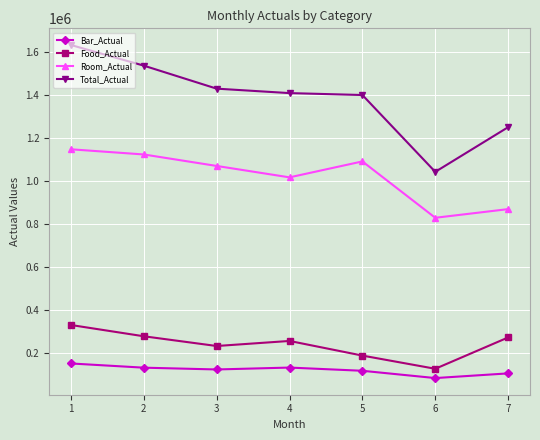

What is the total value across all series at 2?

3074808